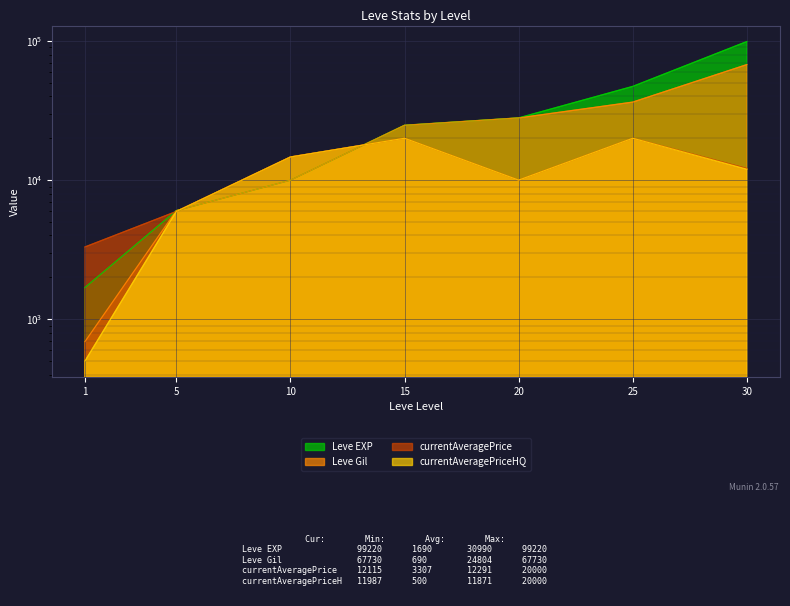

Which series changed the most between 10 and 20?

Leve EXP